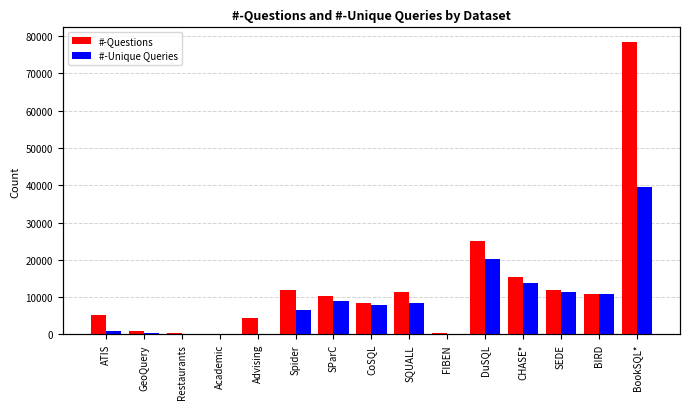

Is it true that #-Unique Queries equals 8296 at SQUALL?

True